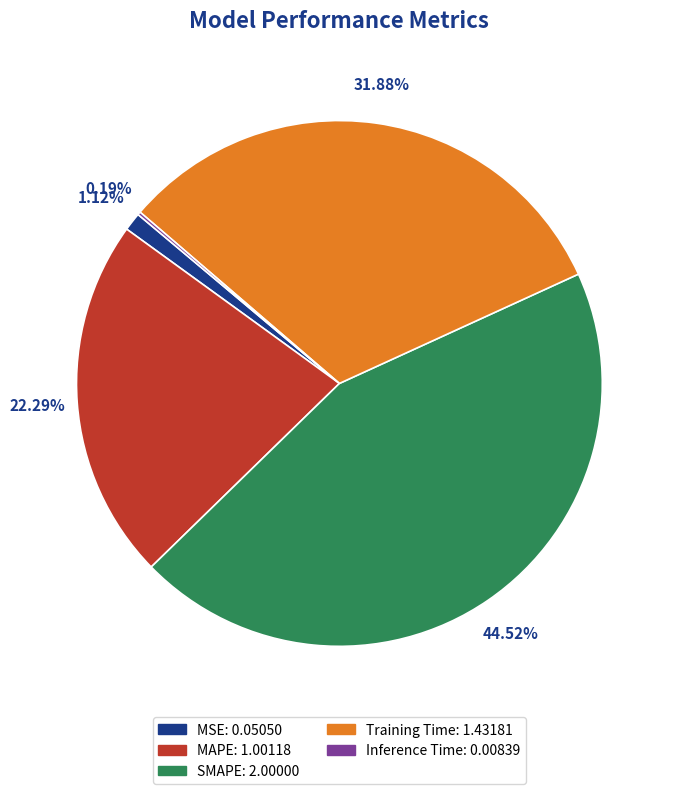

Combined, do Training Time and SMAPE account for over 50%?

Yes